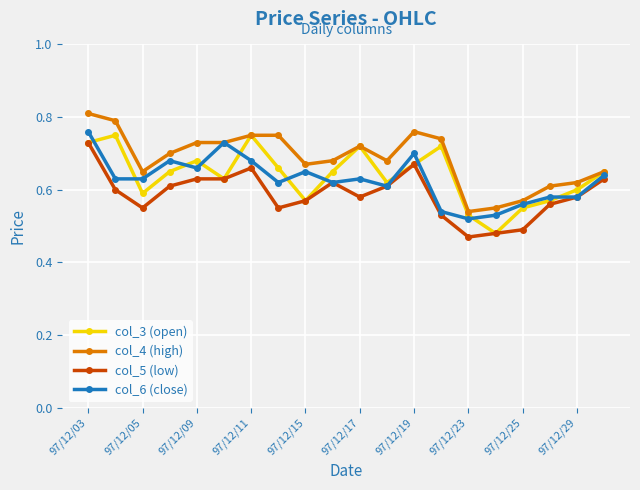

True or false: col_3 (open) has more than 1 points higher than both neighbors.

True